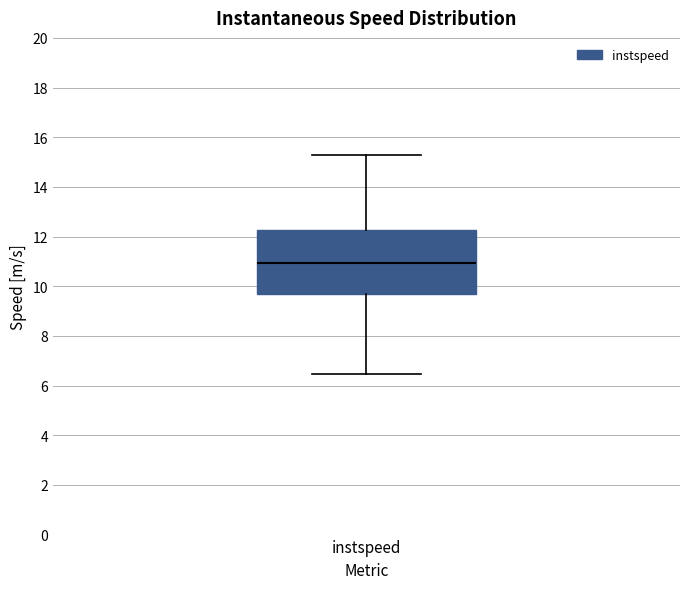

Read this box plot against the y-axis: the position of the median line, the range covered by the box, and the ends of both whiskers. The values are not printed on the chart, so give them approximately, as read against the axis.

median 11.0, box 9.6 to 12.2, whiskers 6.4 to 15.2